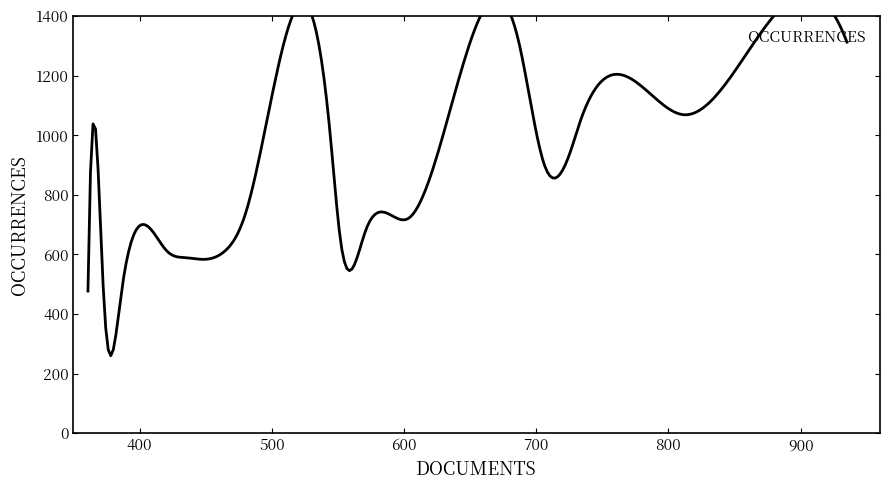

Is it true that the value at 3 is 1069?

True